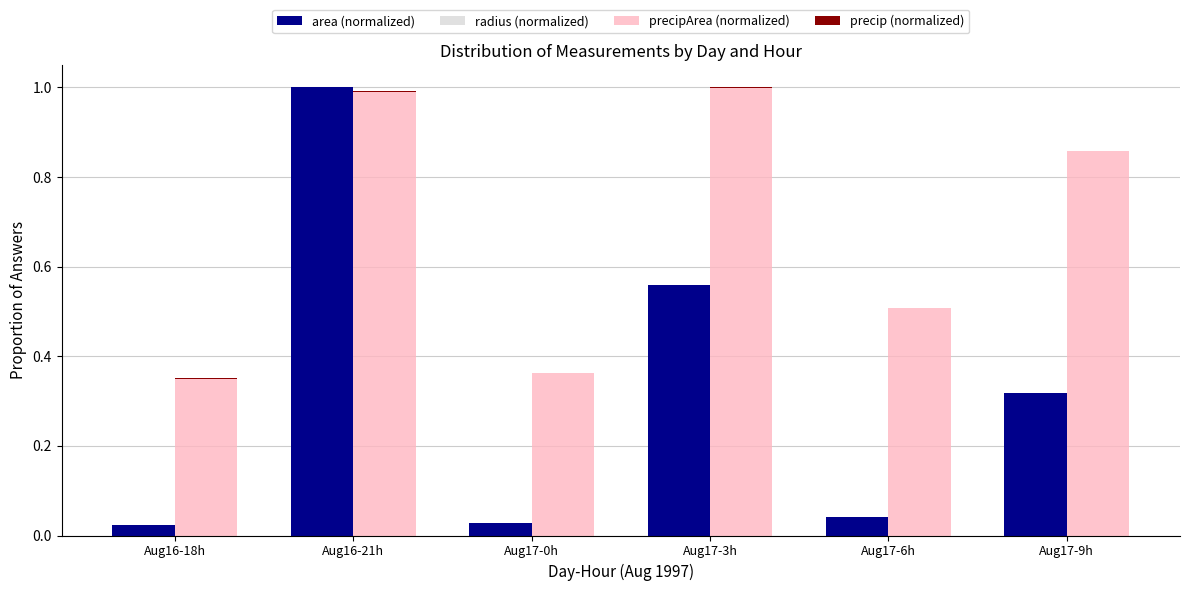

What is the label of the 2nd bar from the right?

Aug17-6h